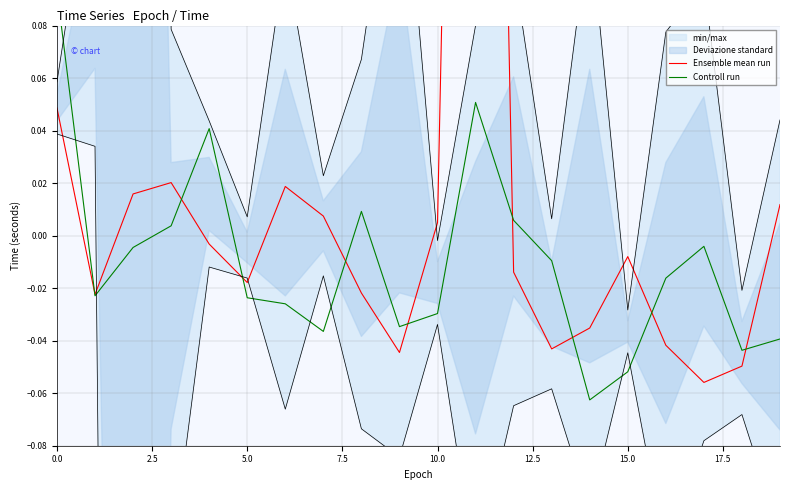

List the series in order of their overall mean, lowest first.

Controll run, Ensemble mean run